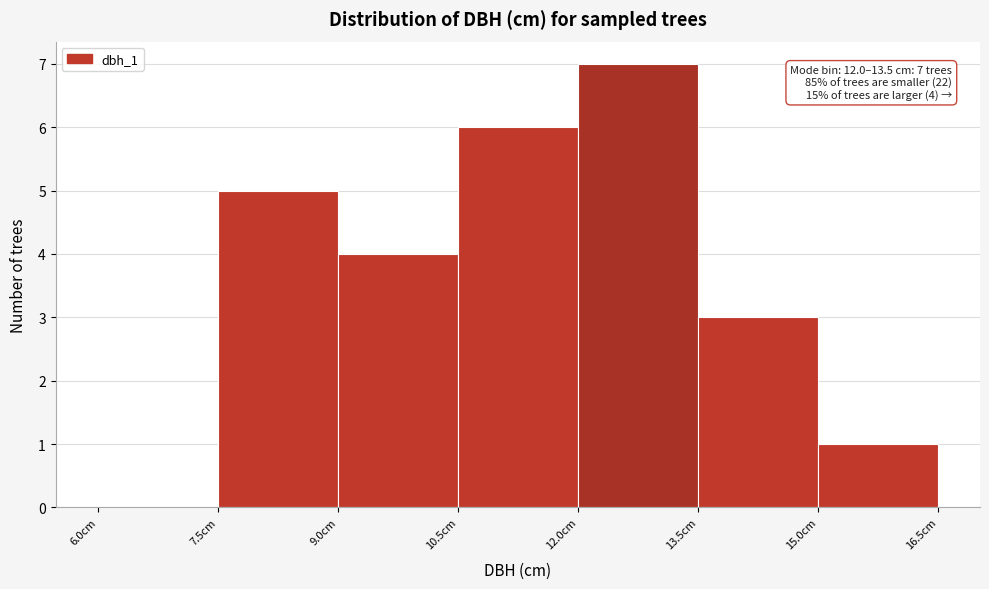

Which range on the x-axis has the tallest bar?

12.0 to 13.5